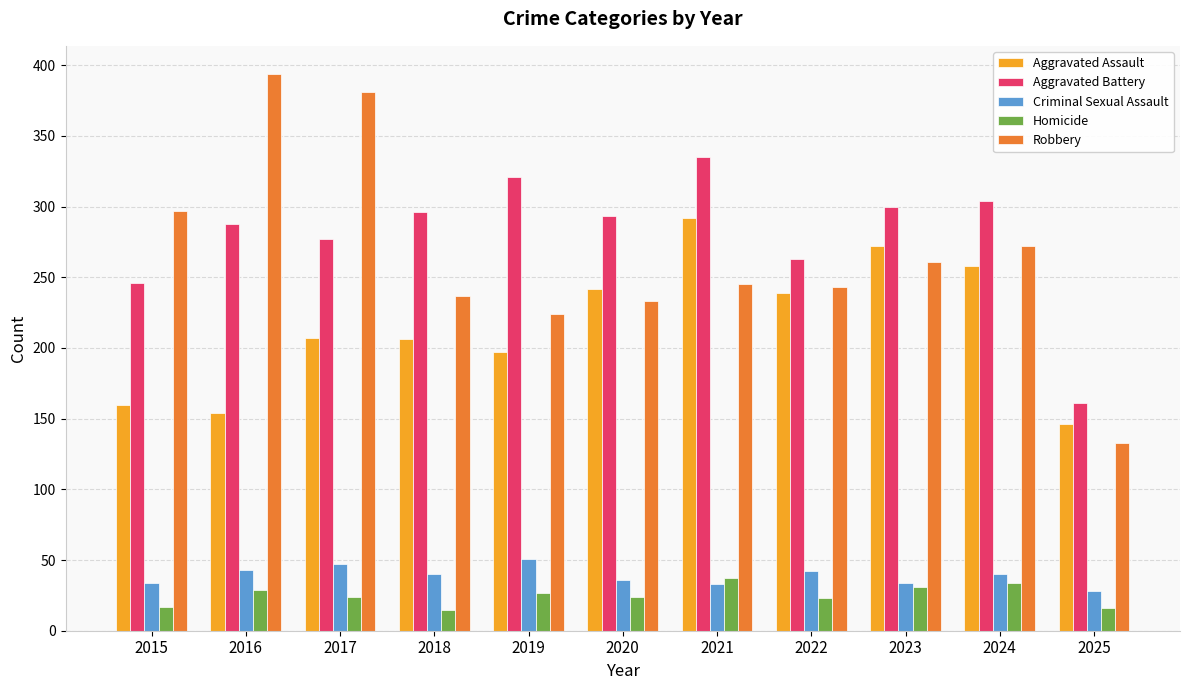

Which category has the highest value across all series?

2016